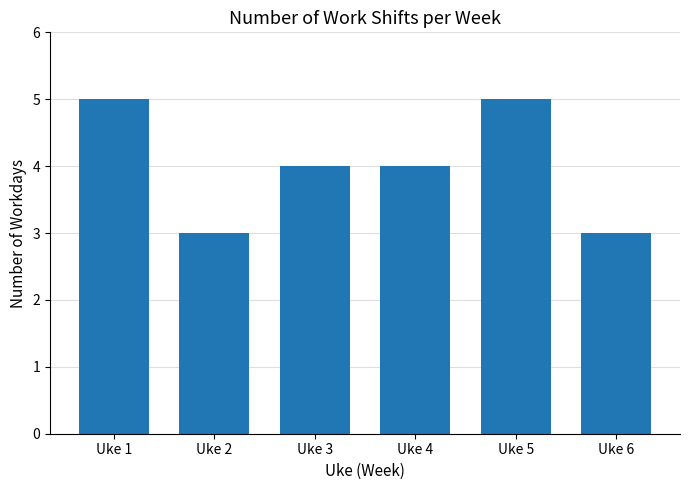

What is the sum of the values at Uke 6 and Uke 1?

8